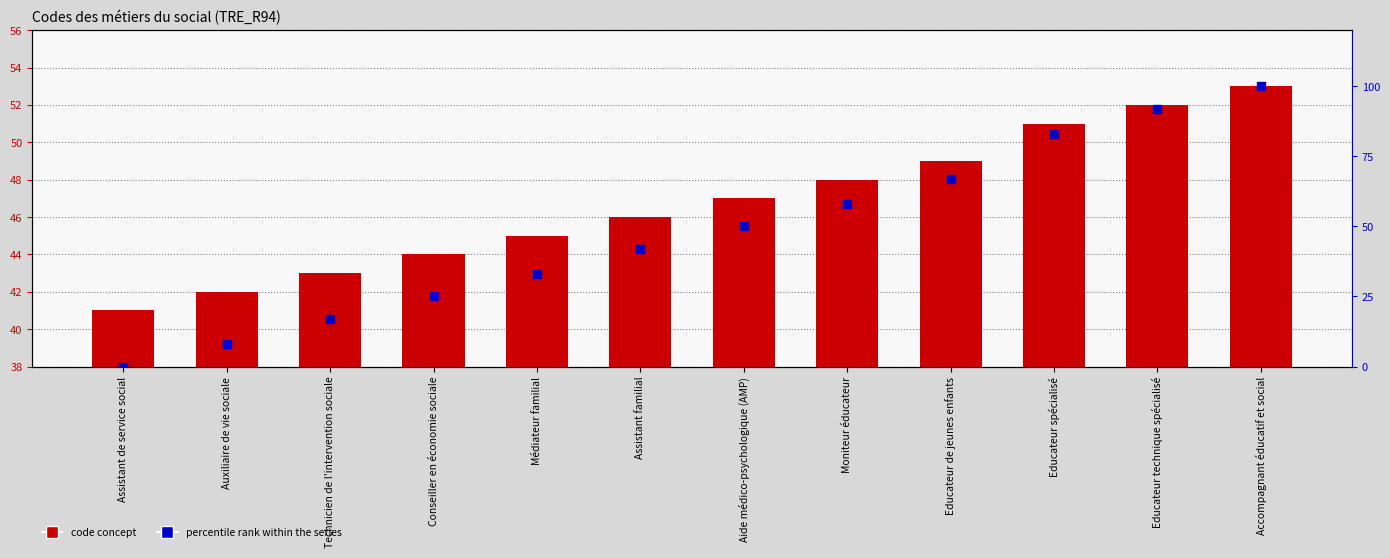

Which series has the largest total across all categories?

percentile rank within the series